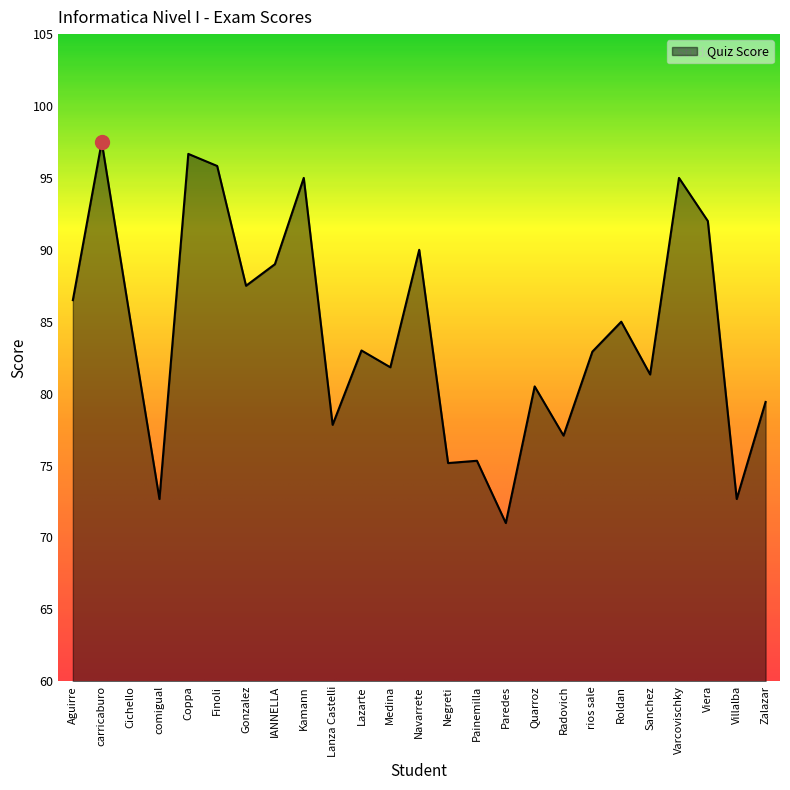

At which label does the data first exceed 83?

Aguirre